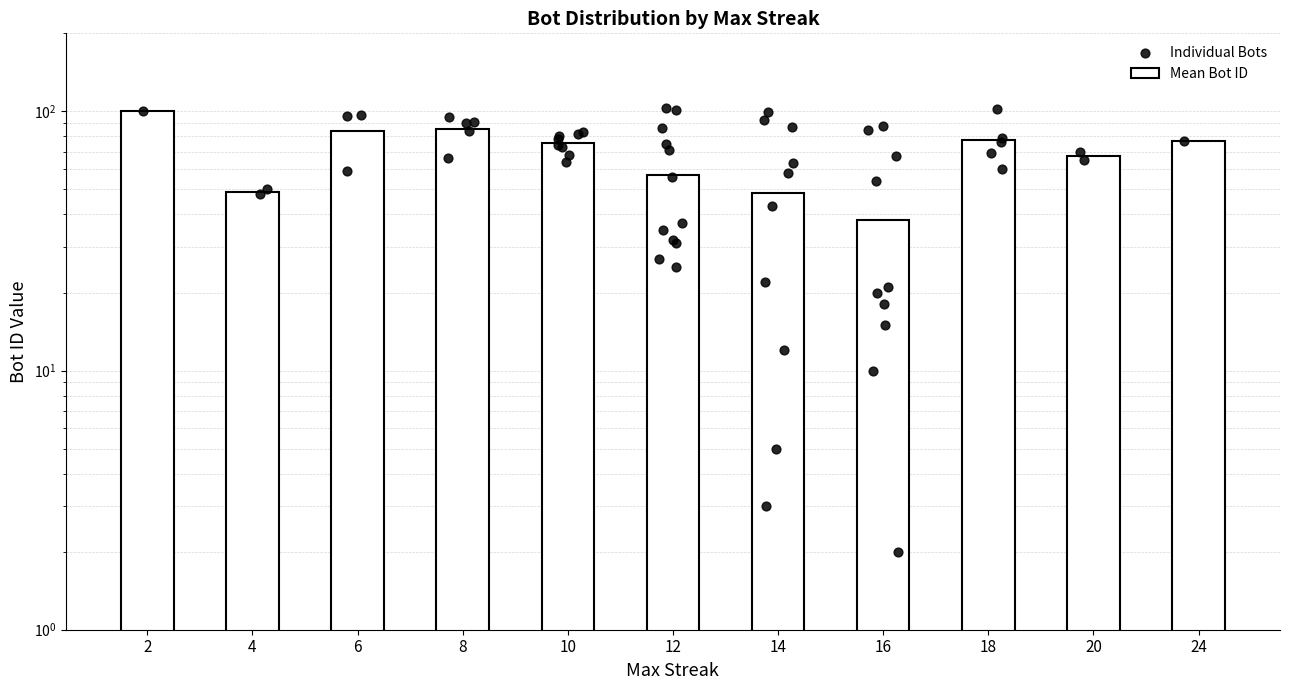

What is the ratio of the value at 12 to the value at 14?

1.2